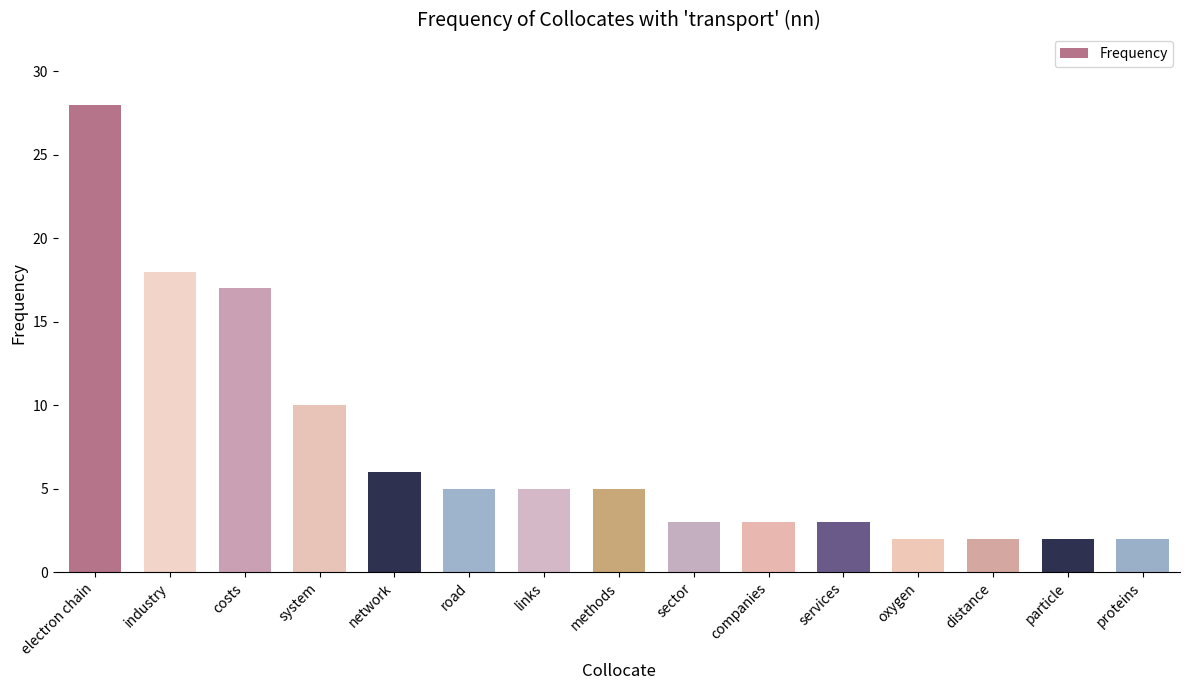

Which has a higher value, companies or electron chain?

electron chain